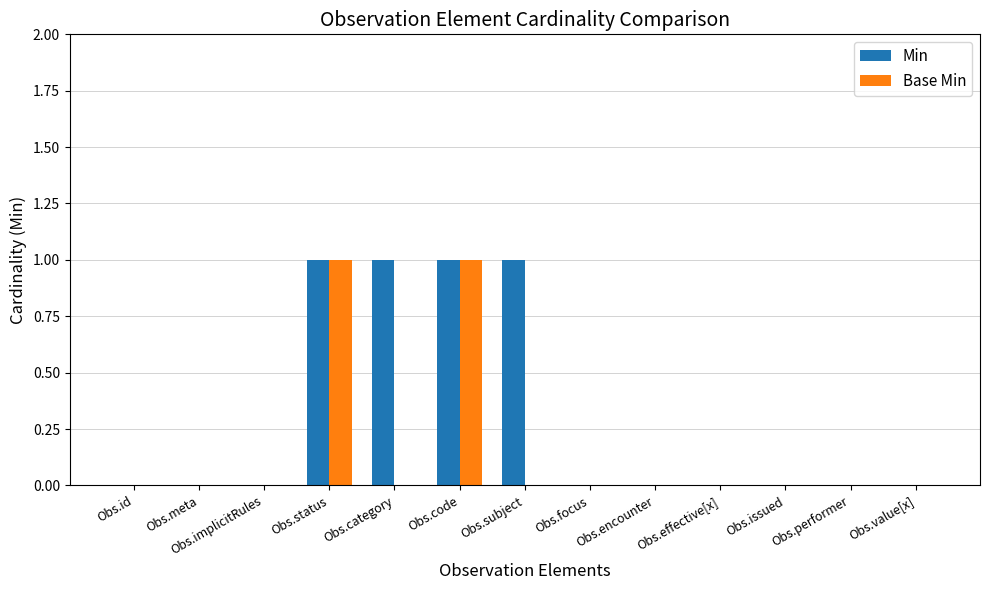

Is the value of Min at Obs.encounter greater than the value of Base Min at Obs.status?

No